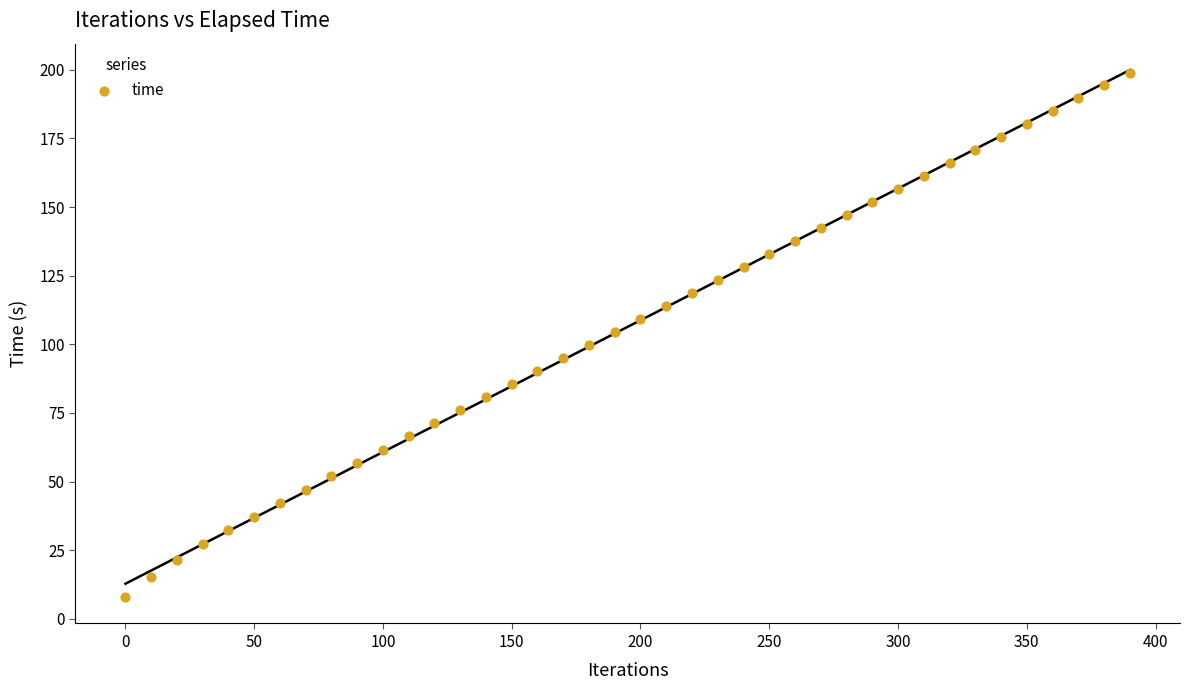

What is the range of Y values (max minus min)?

191.1